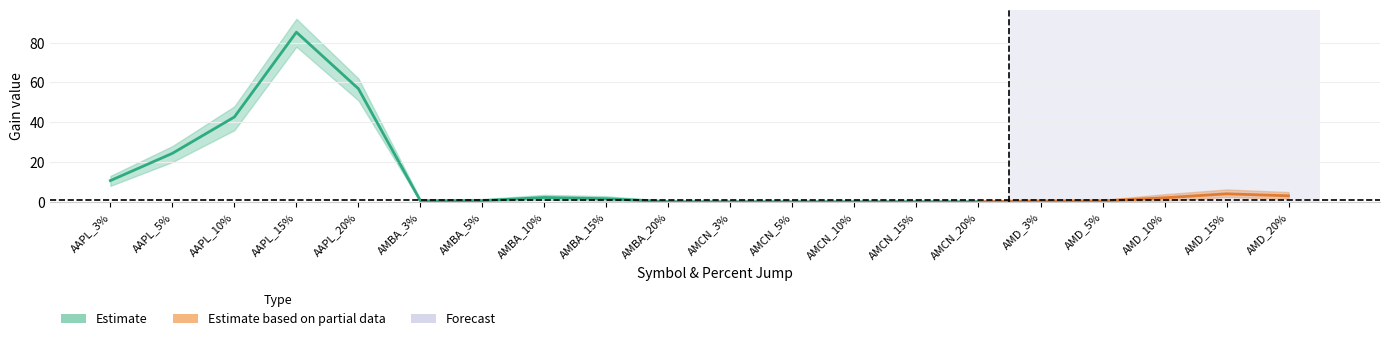

List the labels in order of Gain2_center value, largest first.

AAPL_15%, AAPL_20%, AAPL_10%, AAPL_5%, AAPL_3%, AMD_15%, AMD_20%, AMBA_10%, AMD_10%, AMBA_15%, AMBA_5%, AMBA_3%, AMD_3%, AMD_5%, AMCN_10%, AMCN_15%, AMCN_20%, AMBA_20%, AMCN_3%, AMCN_5%